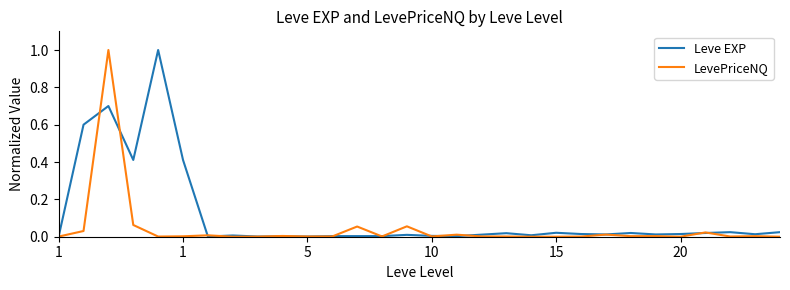

True or false: LevePriceNQ and Leve EXP cross at least once.

True